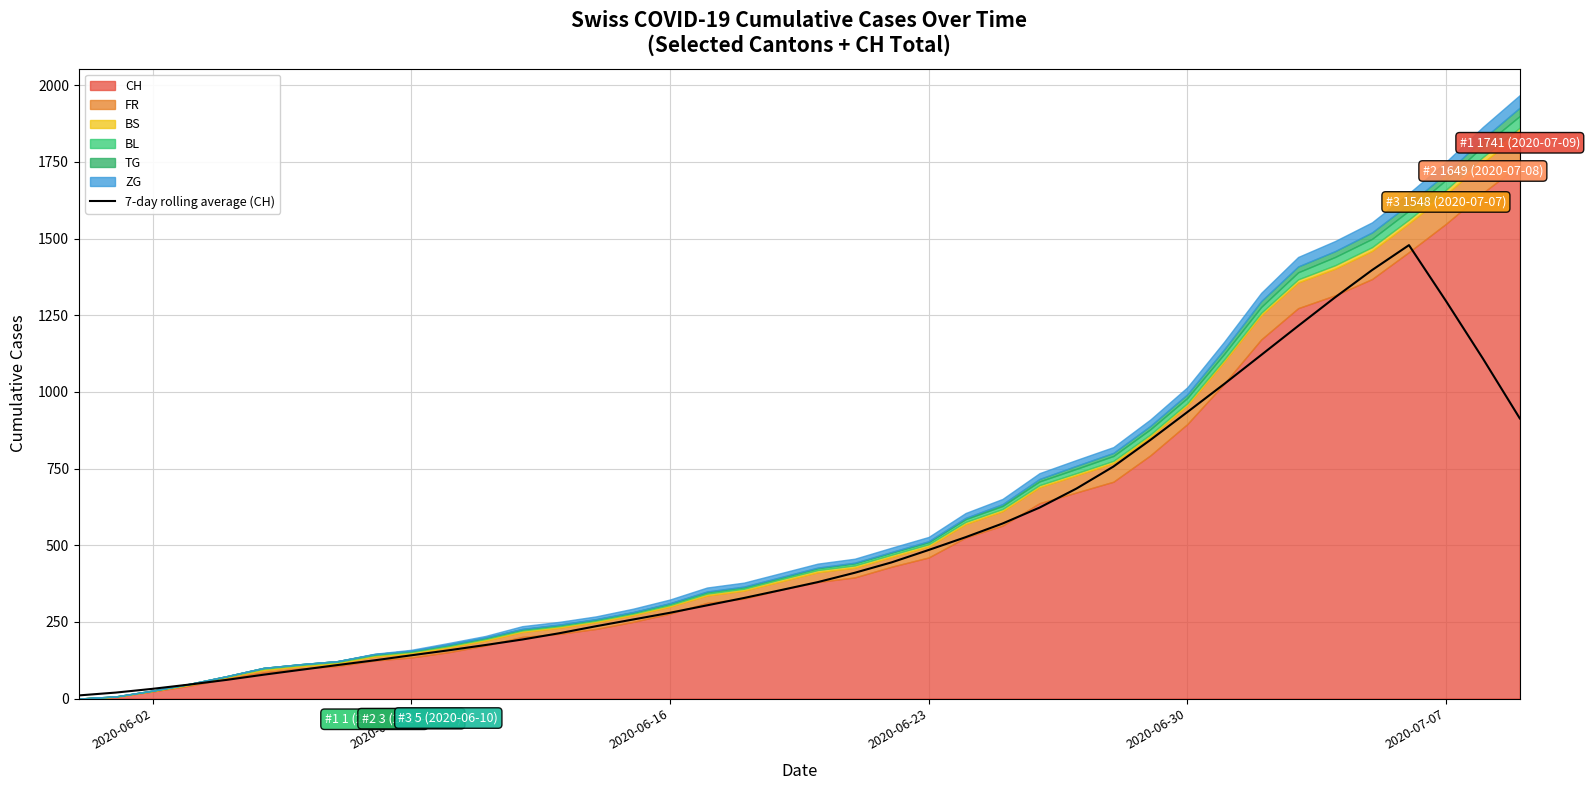

What is the highest value of the 7-day rolling average (CH) series?

1478.6